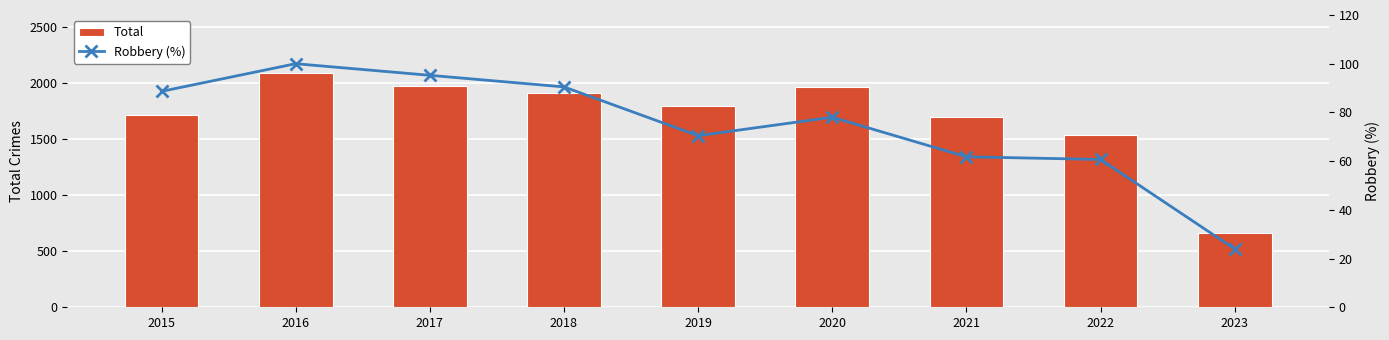

What is the lowest value of the Robbery (%) series?

23.9